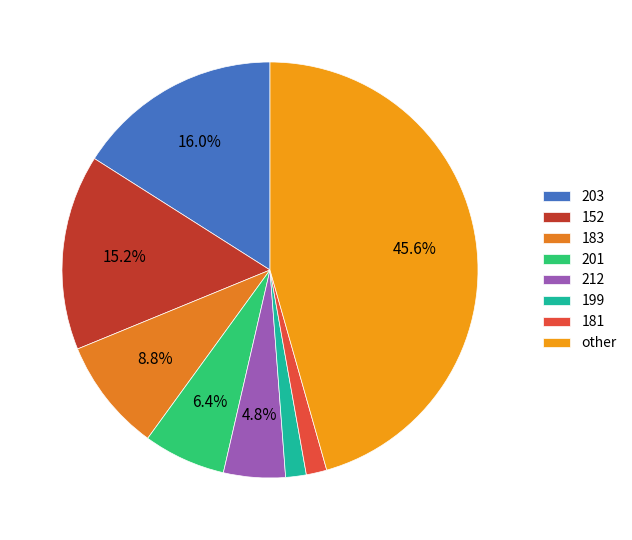

The 181 slice represents 2% of the pie. True or false?

True